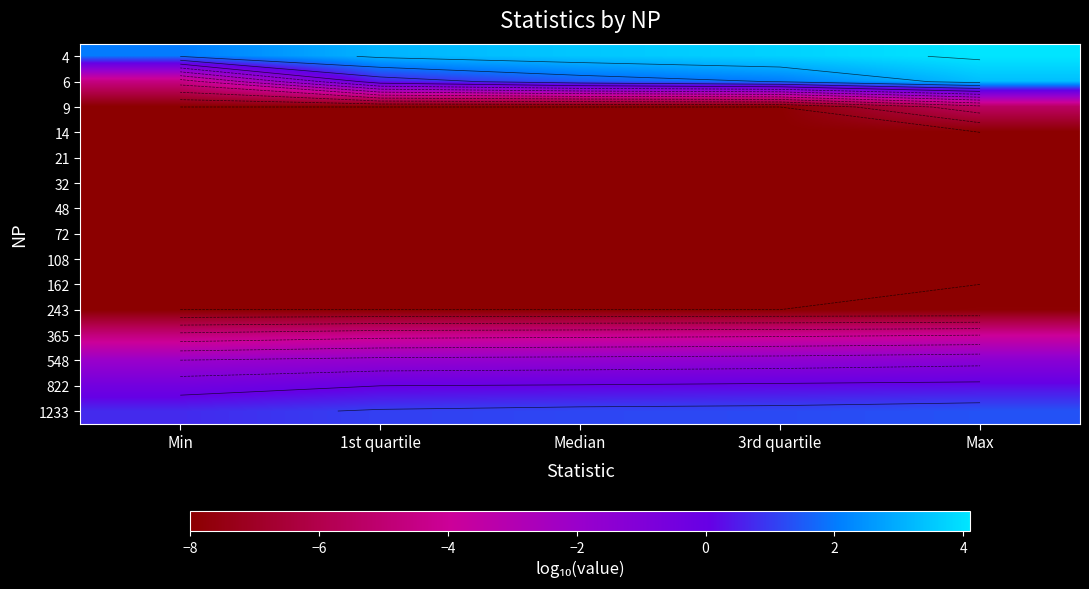

What value does the 9 series have at Min?

-8.0